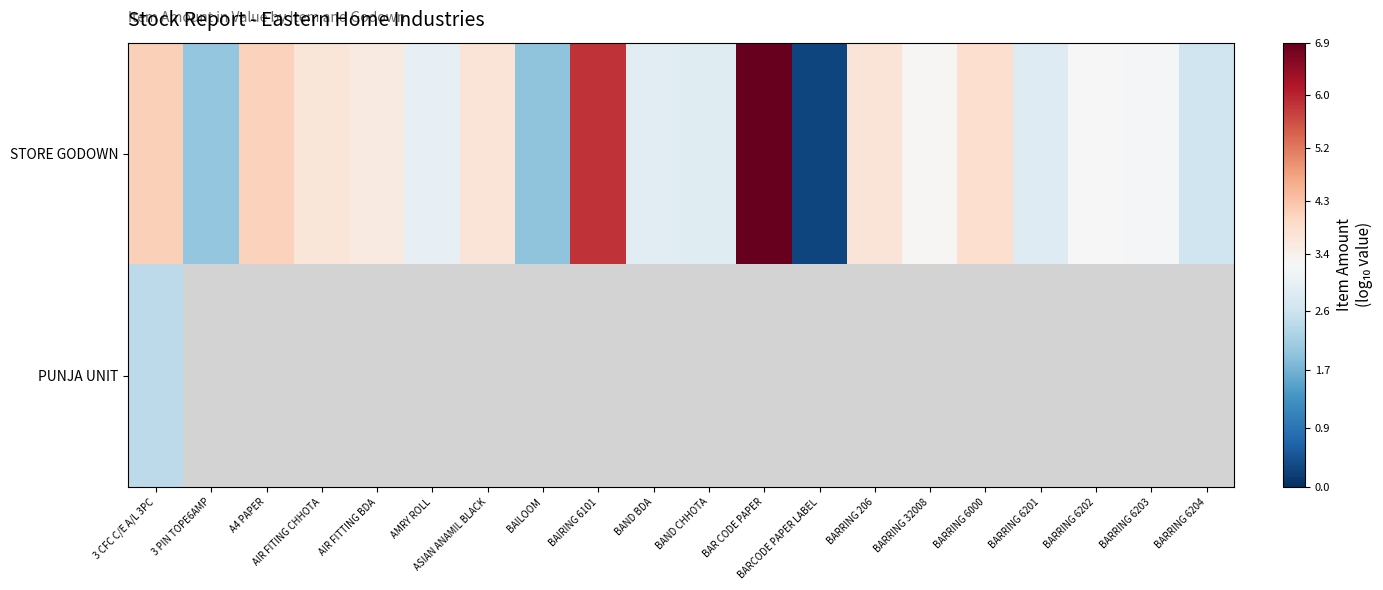

How many data points in STORE GODOWN are above 3?

13